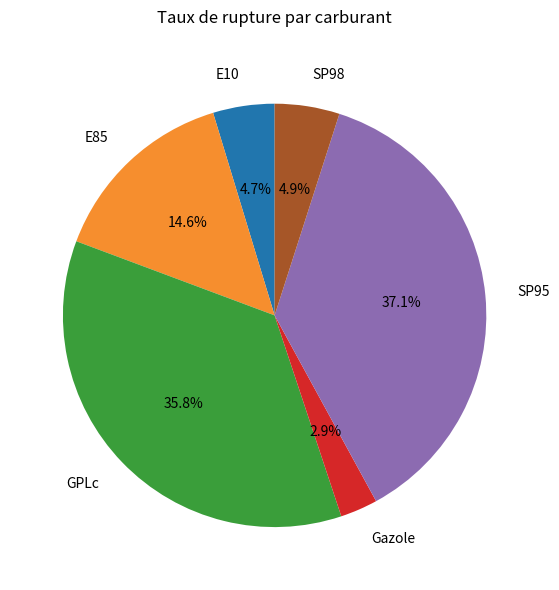

Which has a higher value, E85 or E10?

E85